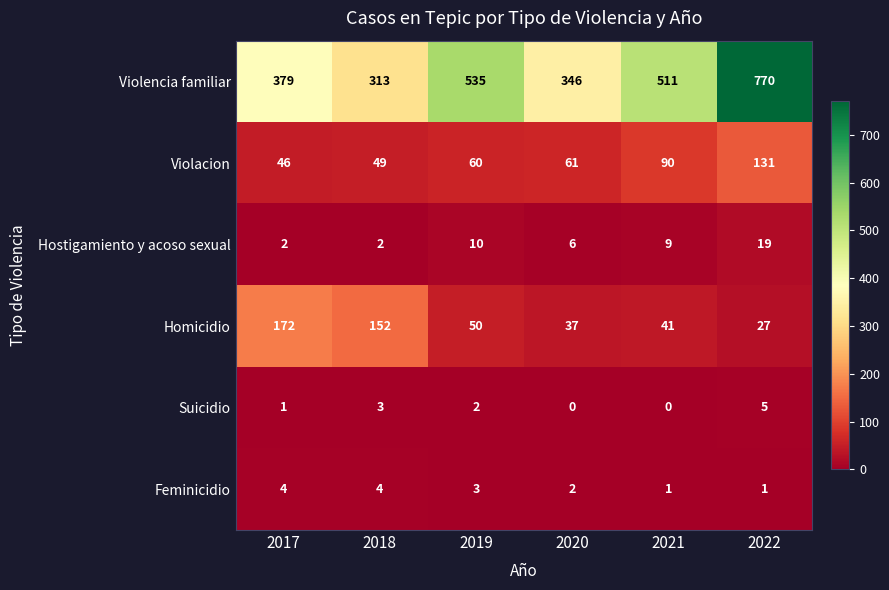

At 2017, list the series in order from largest to smallest.

Violencia familiar, Homicidio, Violacion, Feminicidio, Hostigamiento y acoso sexual, Suicidio